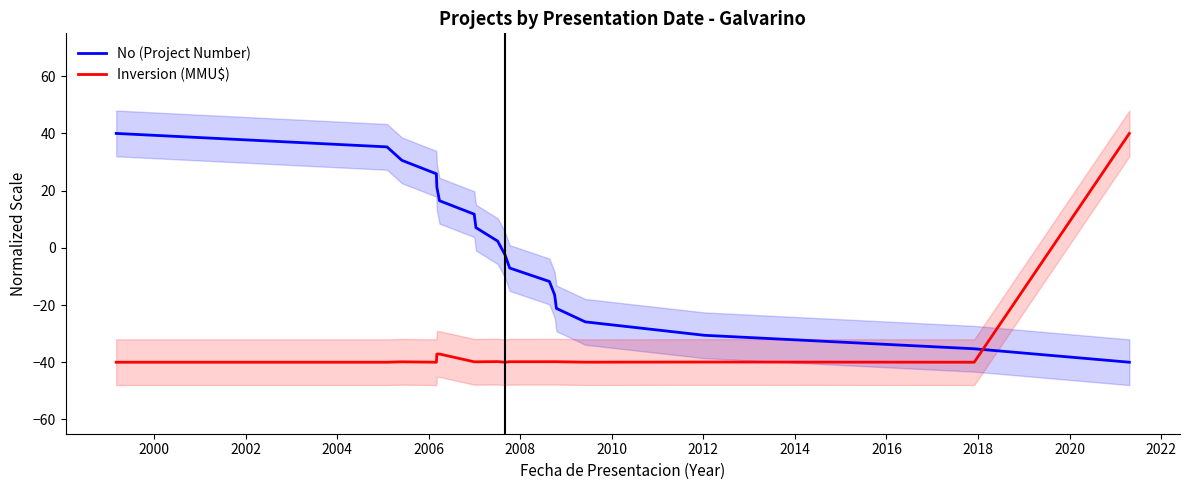

After their last crossing, which series has the higher values: No (Project Number) or Inversion (MMU$)?

Inversion (MMU$)